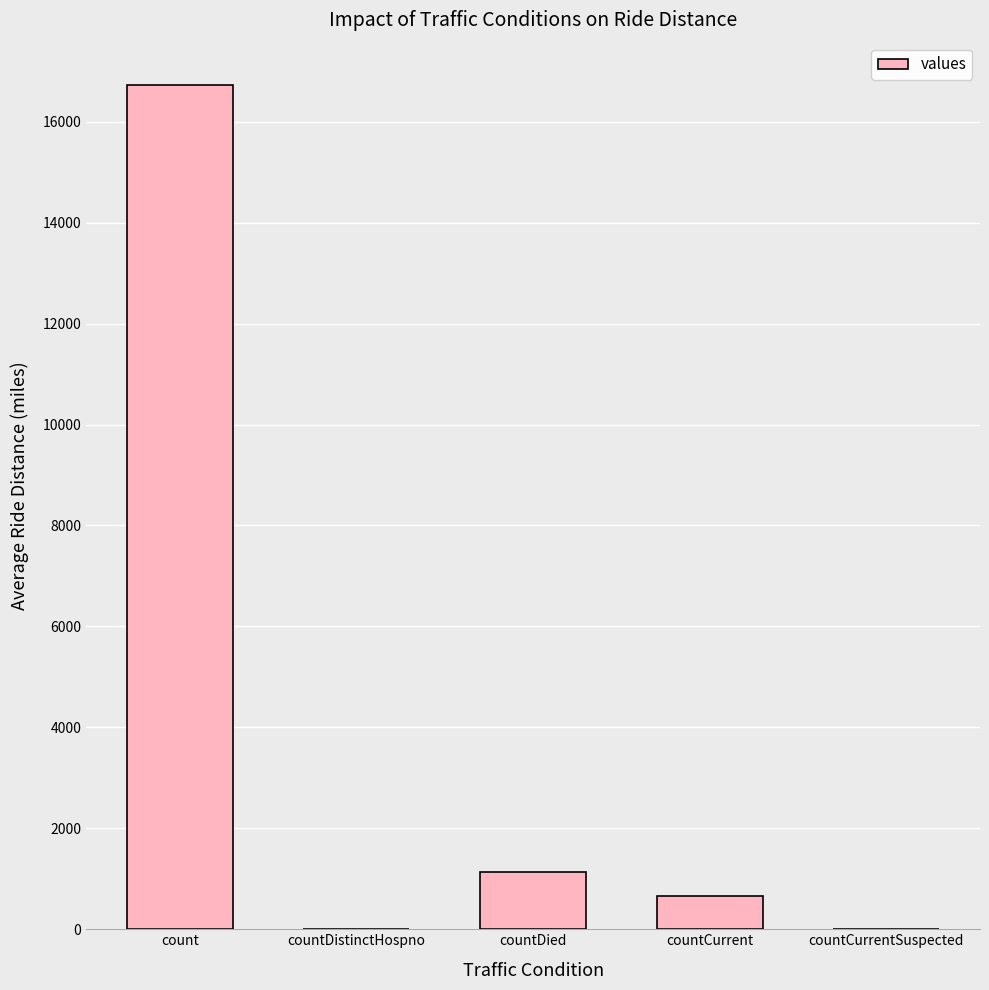

What is the sum of all values?

18539